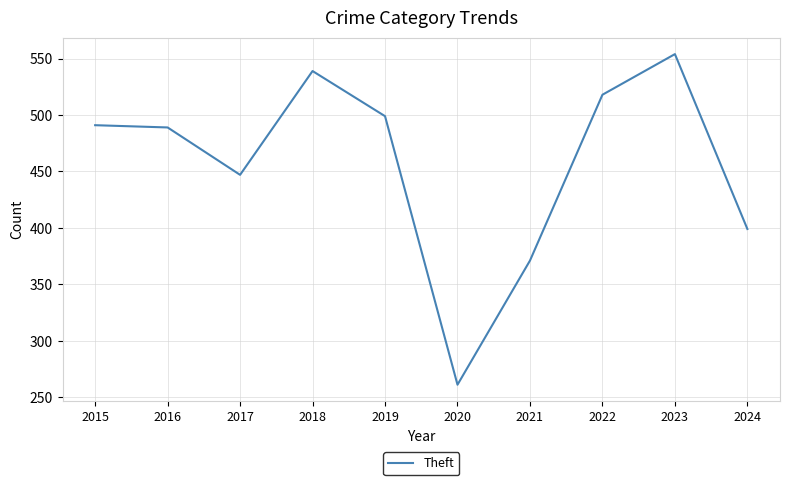

At which label is the value closest to 407?

2024